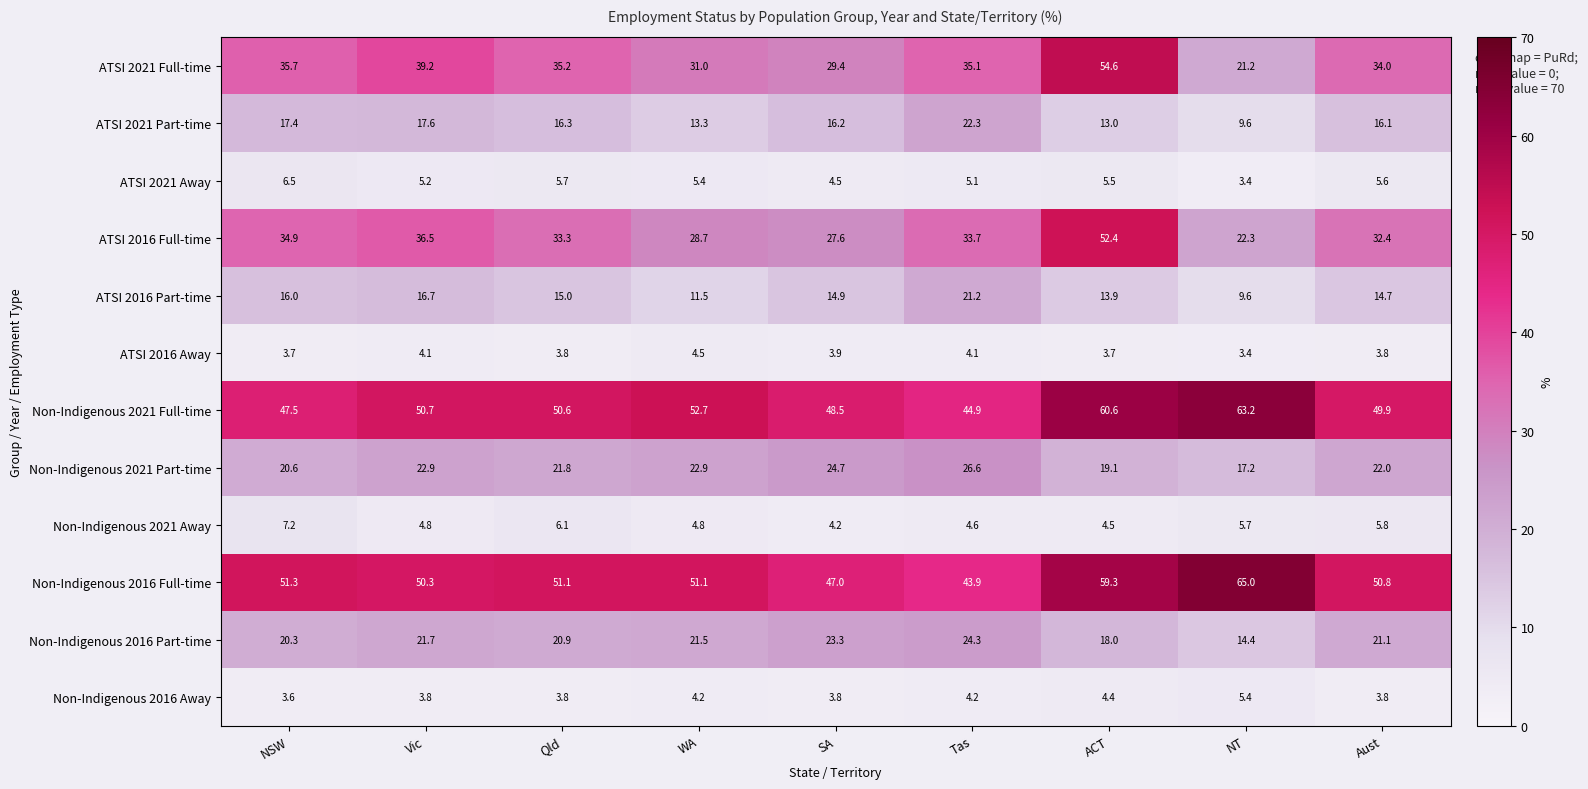

At which category does the chart reach its minimum across all series?

NT